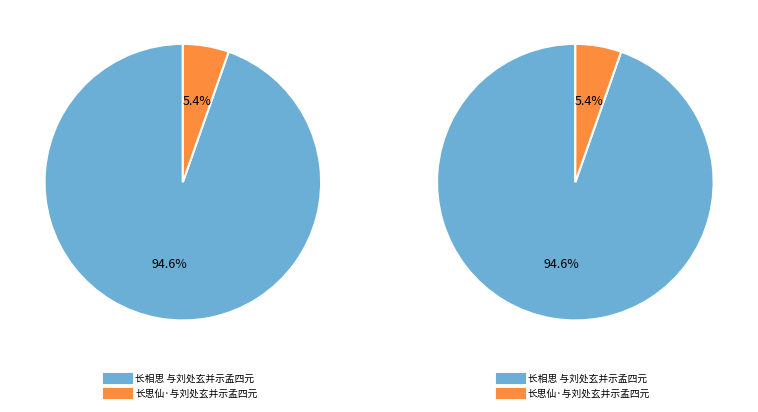

Does 长思仙·与刘处玄并示孟四元 represent more than half of the total?

No